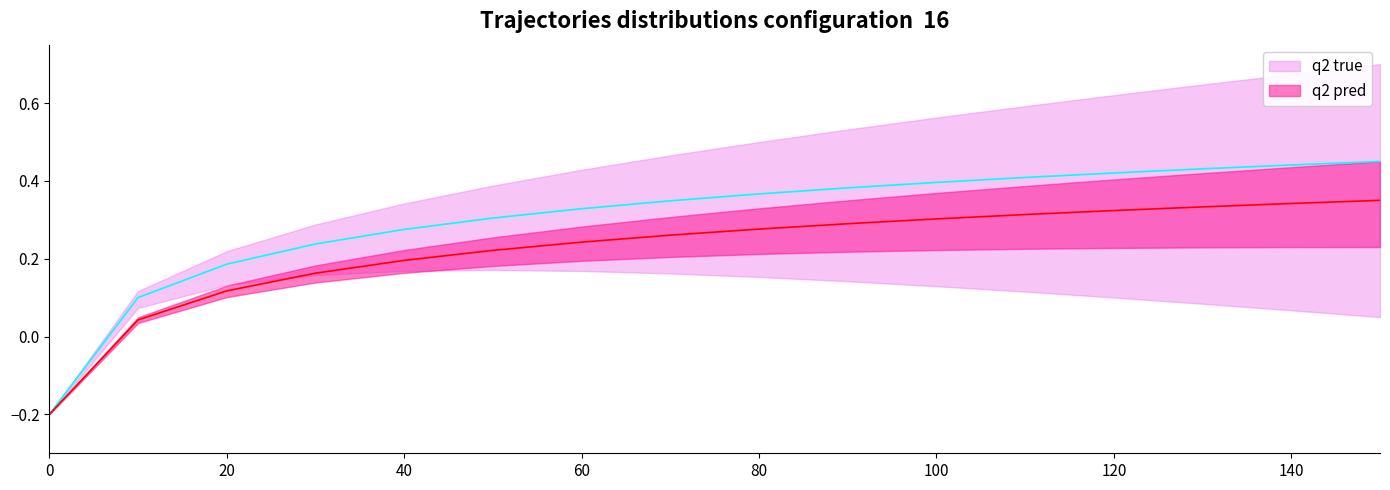

Is it true that q2 pred equals 0.2 at 11?

False